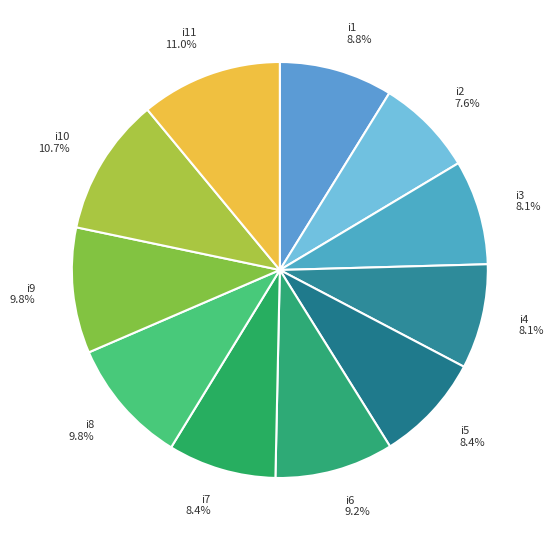

How many segments does this pie chart have?

11